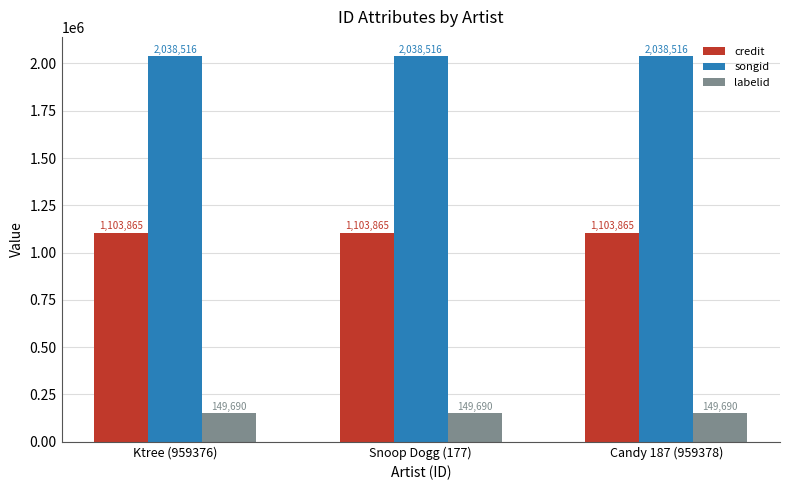

Reading right to left, extract all data points from this chart.

credit: Candy 187 (959378)=1103865	Snoop Dogg (177)=1103865	Ktree (959376)=1103865
songid: Candy 187 (959378)=2038516	Snoop Dogg (177)=2038516	Ktree (959376)=2038516
labelid: Candy 187 (959378)=149690	Snoop Dogg (177)=149690	Ktree (959376)=149690